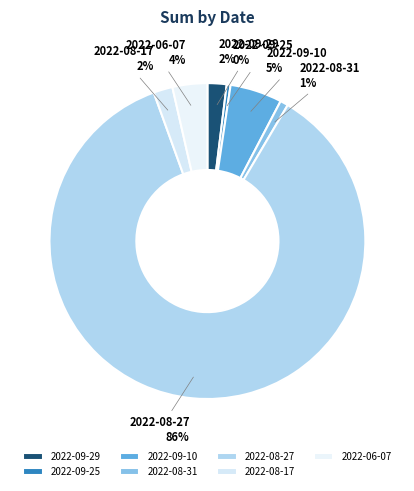

What percentage is the 2022-09-10 slice, to the nearest percent?

5%